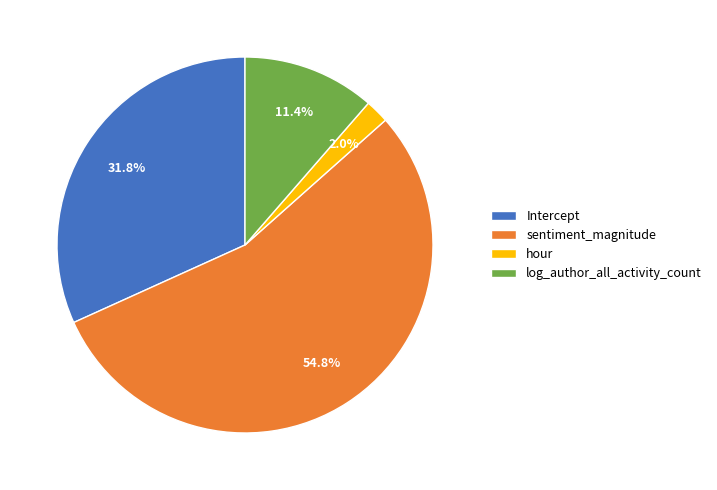

The log_author_all_activity_count slice represents 11% of the pie. True or false?

True